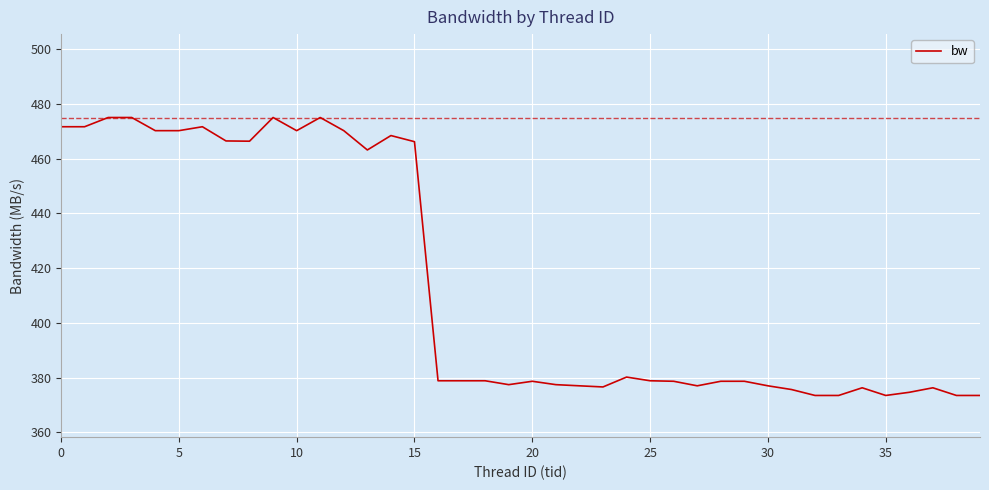

What is the minimum value shown in the chart?

373.5